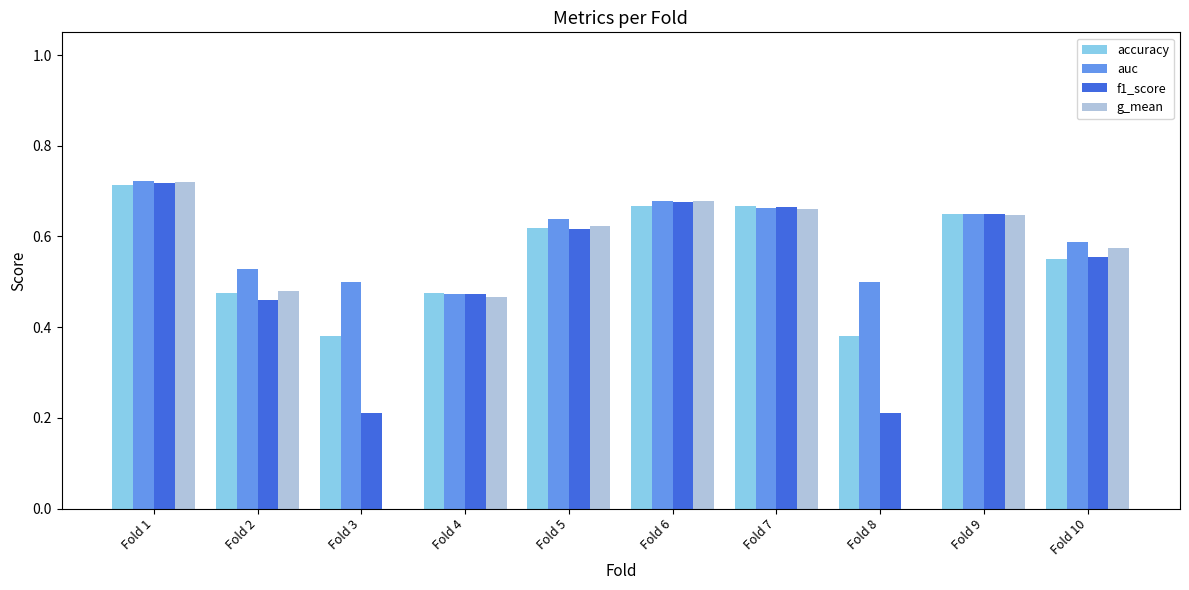

True or false: auc has a value of 0.2 at Fold 4.

False